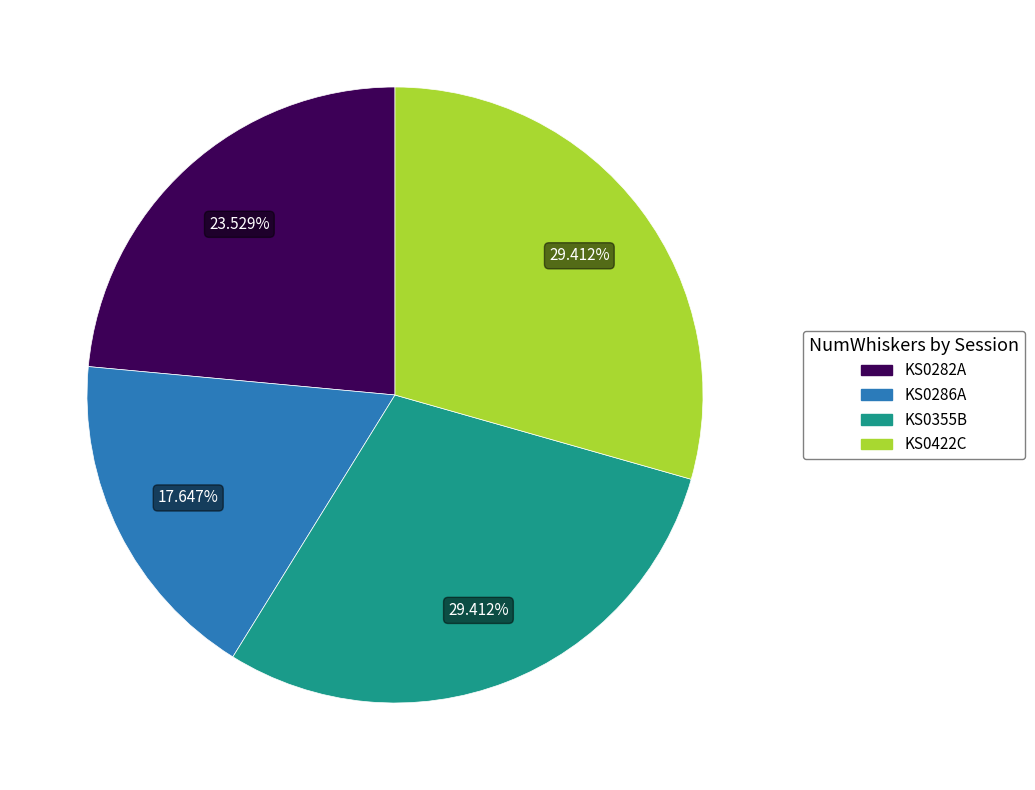

Is the sum of KS0355B and KS0282A greater than half?

Yes